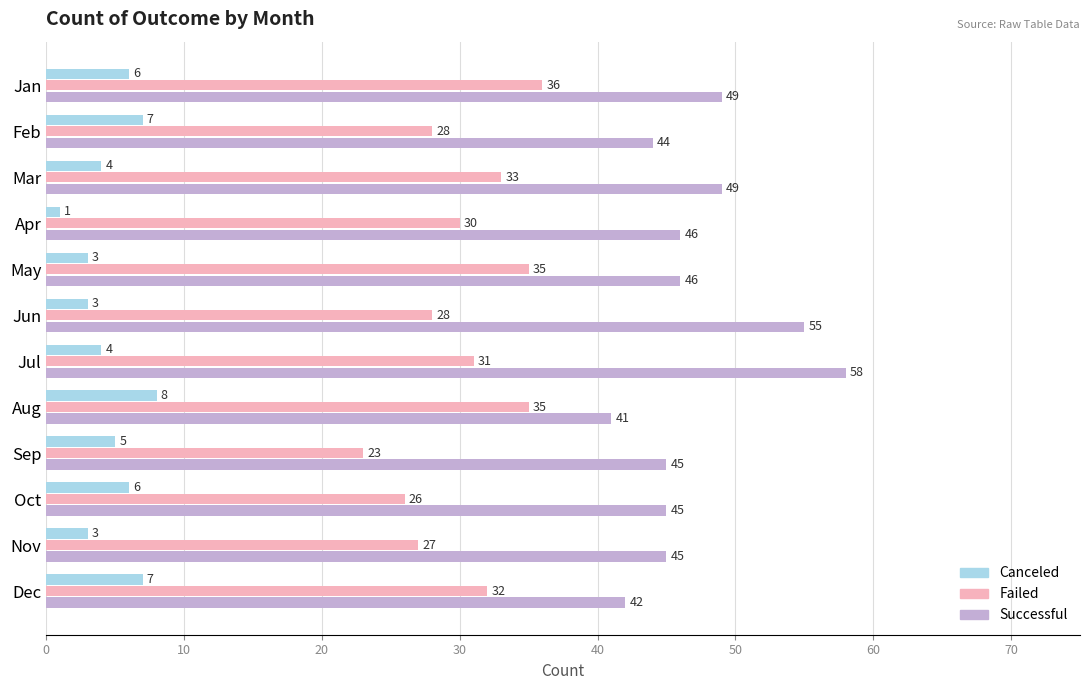

What is the difference between the highest and lowest values at Jul?

54